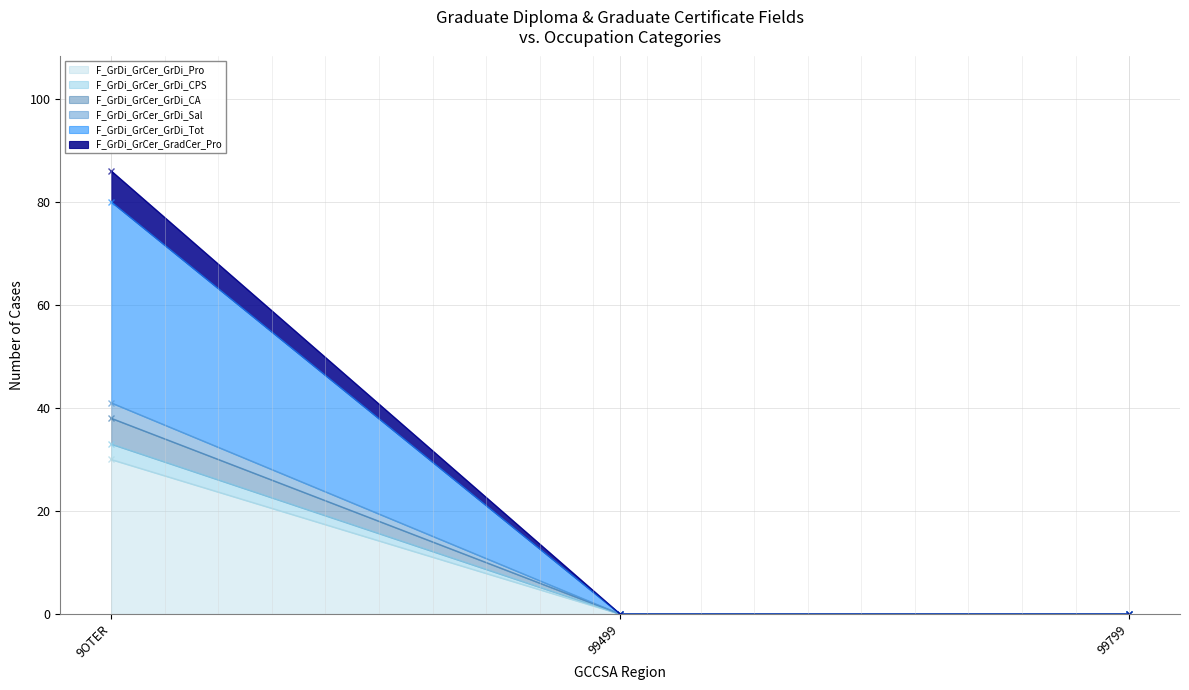

What are all the series names shown in the legend?

F_GrDi_GrCer_GrDi_Pro, F_GrDi_GrCer_GrDi_CPS, F_GrDi_GrCer_GrDi_CA, F_GrDi_GrCer_GrDi_Sal, F_GrDi_GrCer_GrDi_Tot, F_GrDi_GrCer_GradCer_Pro